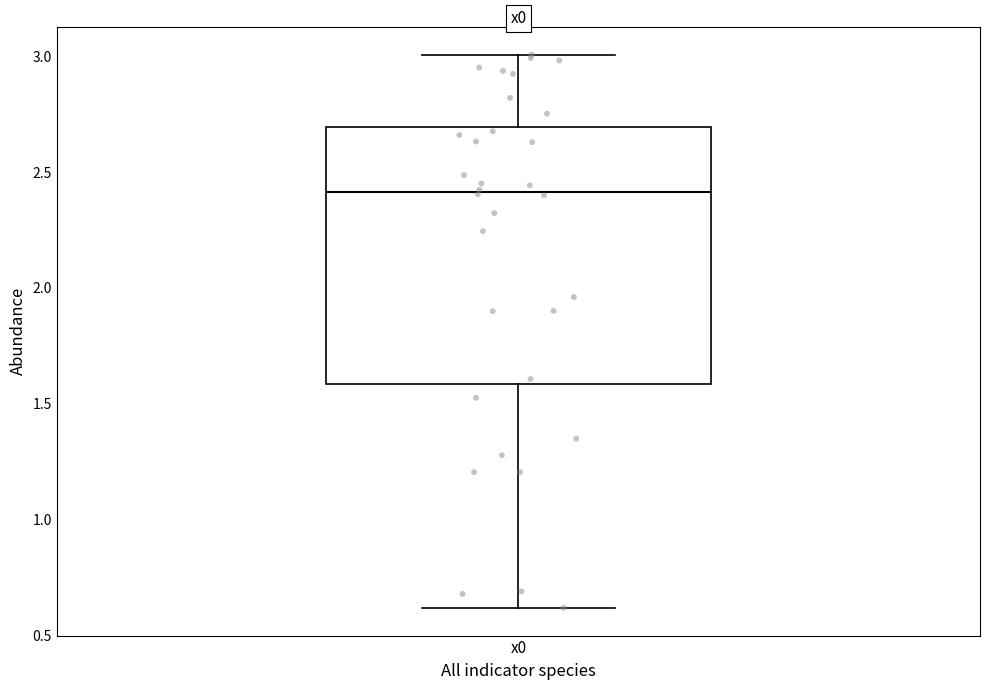

Transcribe this box plot: give where the median line is, the range the box spans, and where the two whiskers end, as read against the y-axis. The values are not printed on the chart, so give them approximately, as read against the axis.

median 2.4, box 1.6 to 2.7, whiskers 0.6 to 3.0